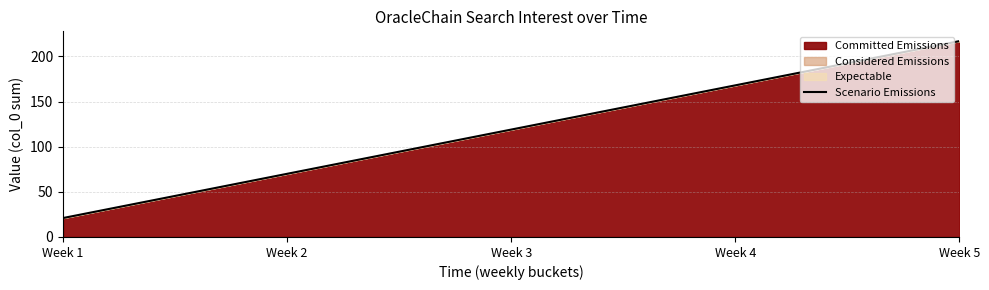

What is the maximum value shown in the chart?

217